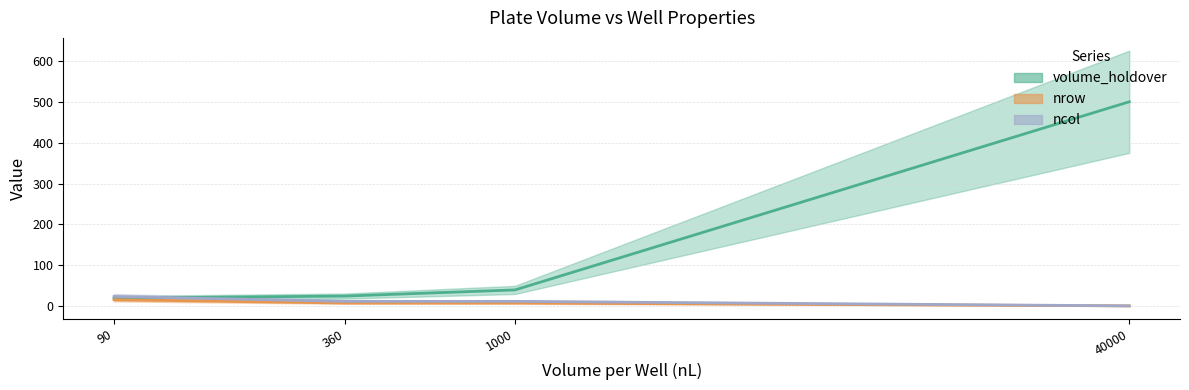

What are all the series names shown in the legend?

volume_holdover, nrow, ncol